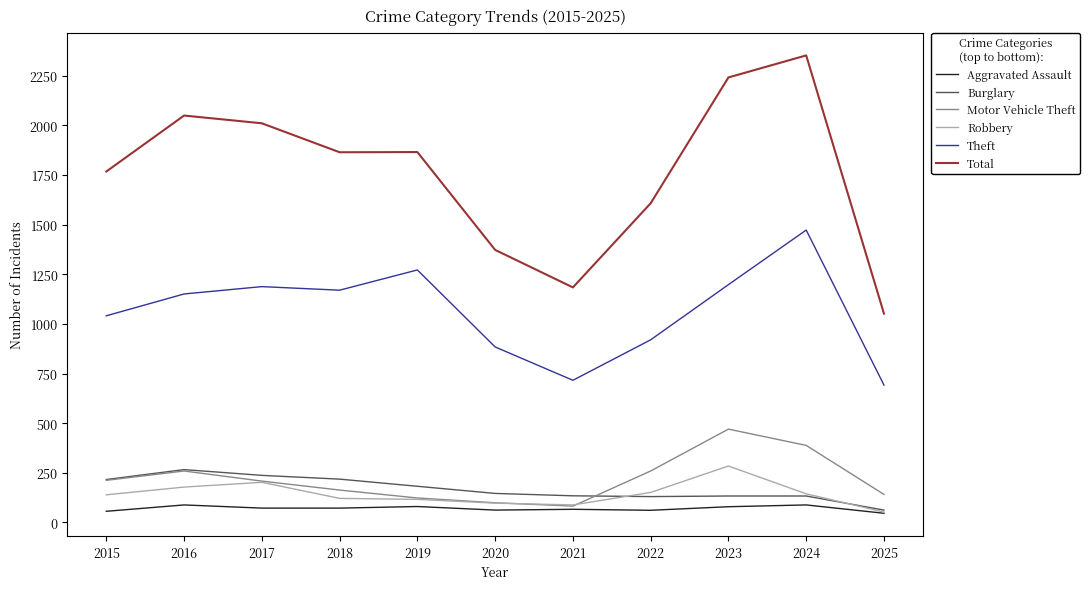

True or false: Total has more than 1 interior local peaks.

True